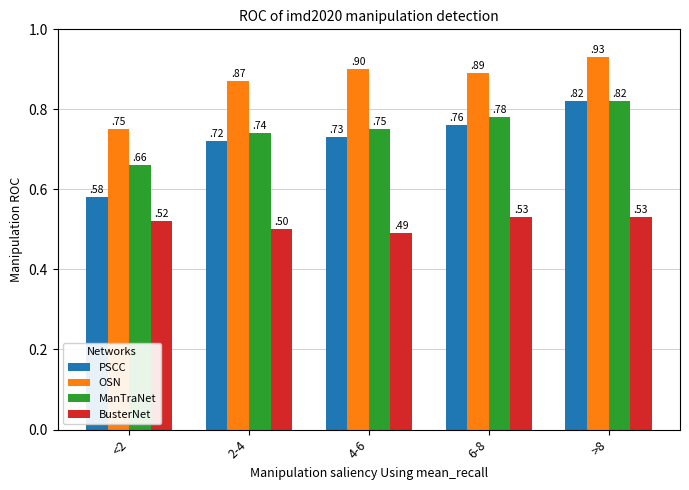

What is the maximum value shown in the chart?

0.9